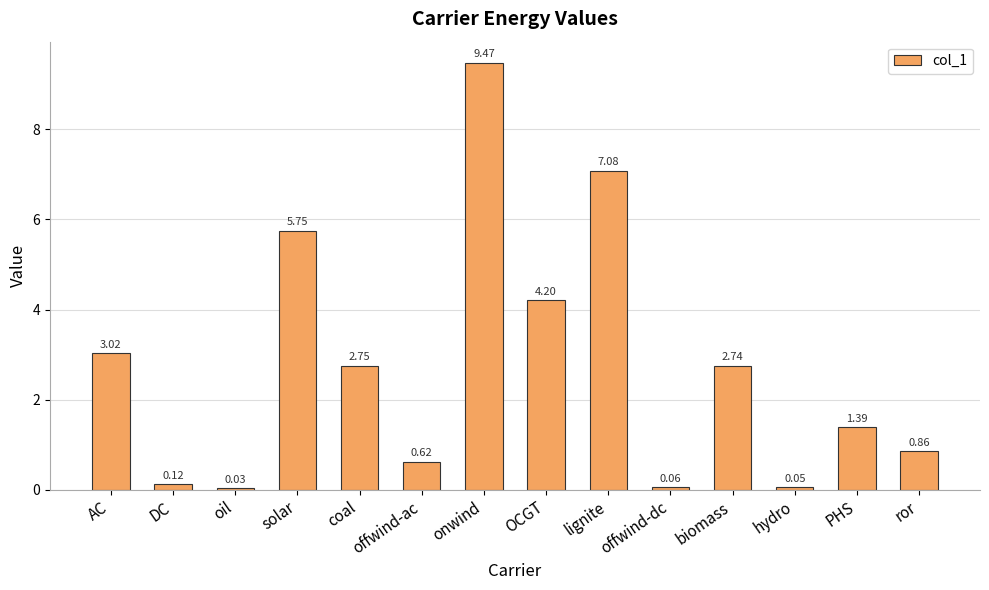

How many distinct data groups are displayed?

1